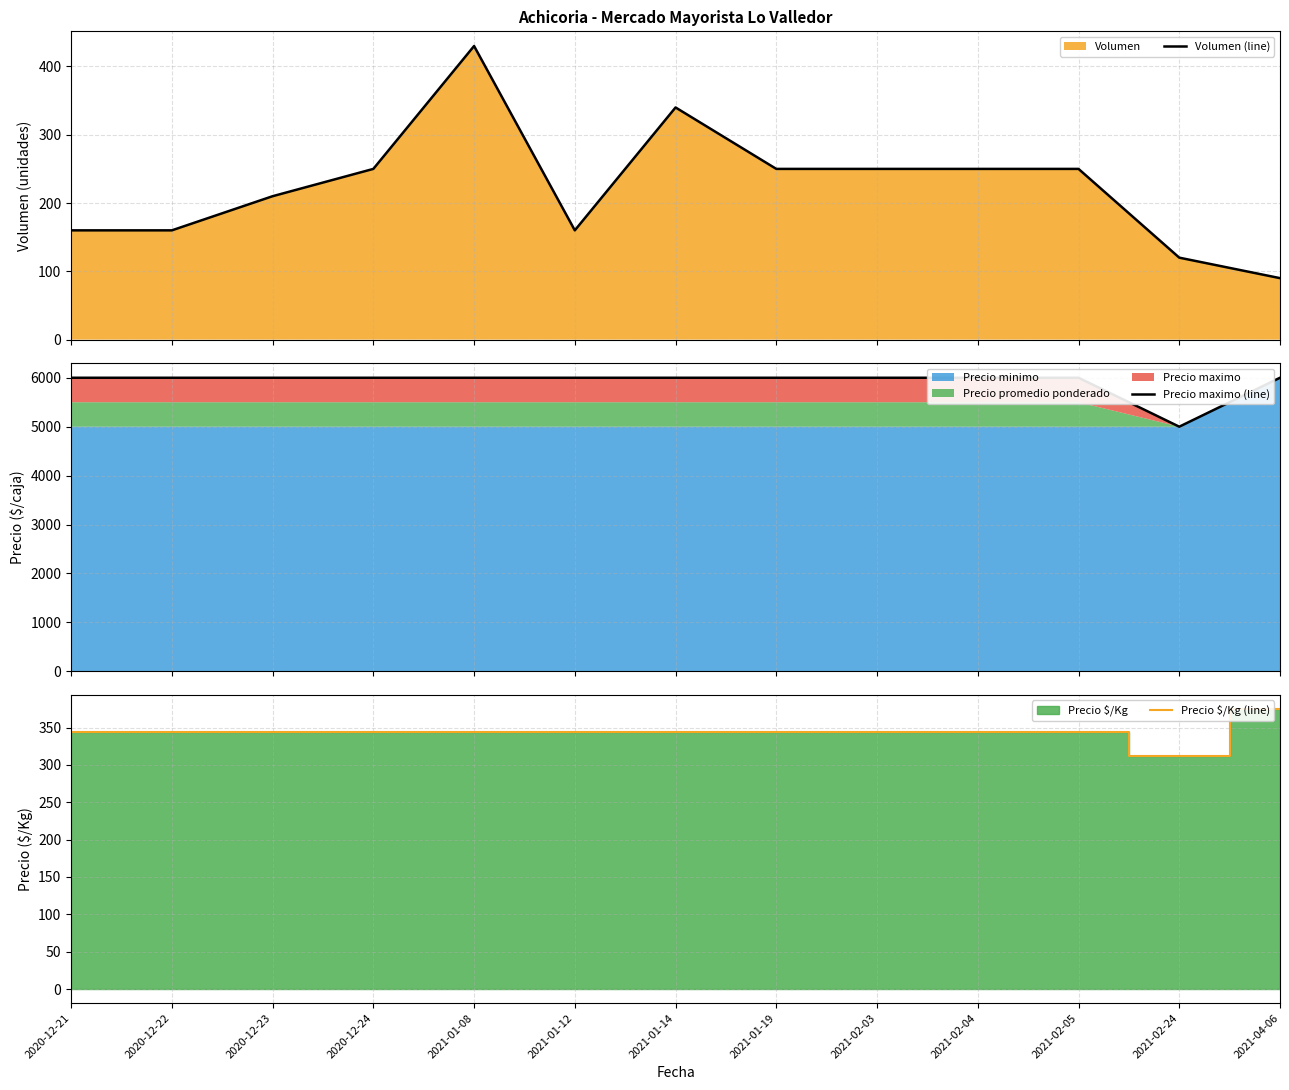

At which label is Precio maximo (line) closest to 5500?

2020-12-21